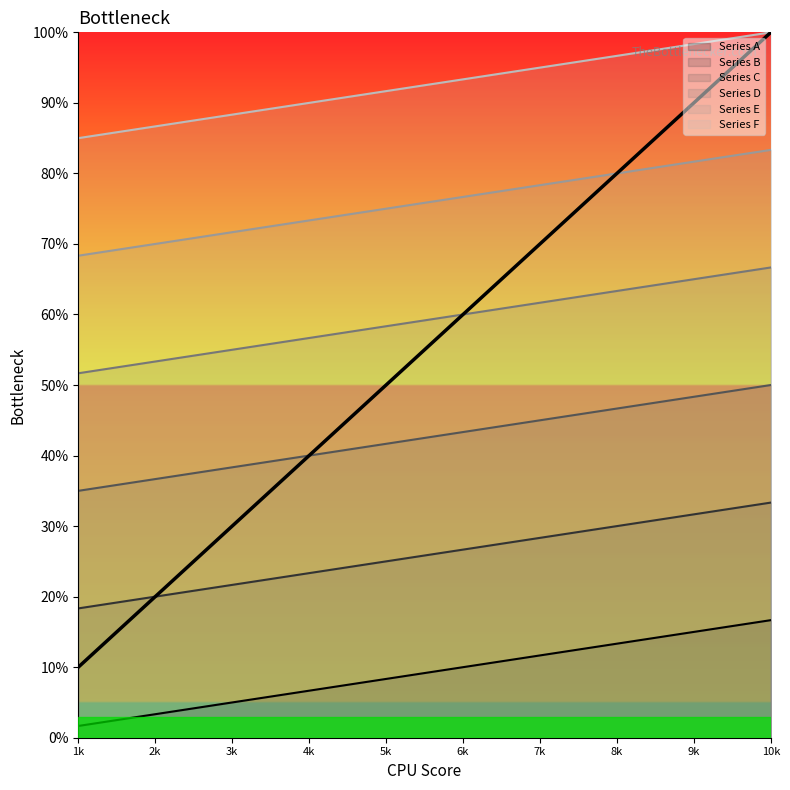

Is this an area chart (filled region under the line)?

No